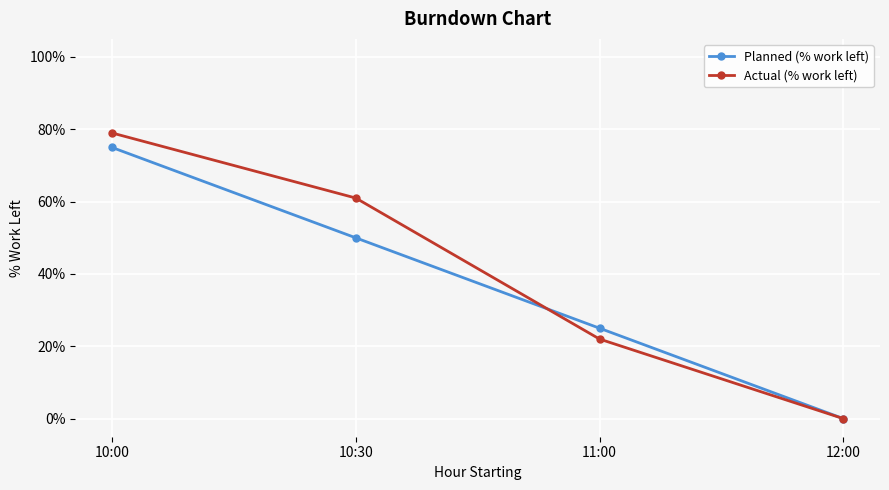

The value of Actual (% work left) at 10:30 is 61. True or false?

True